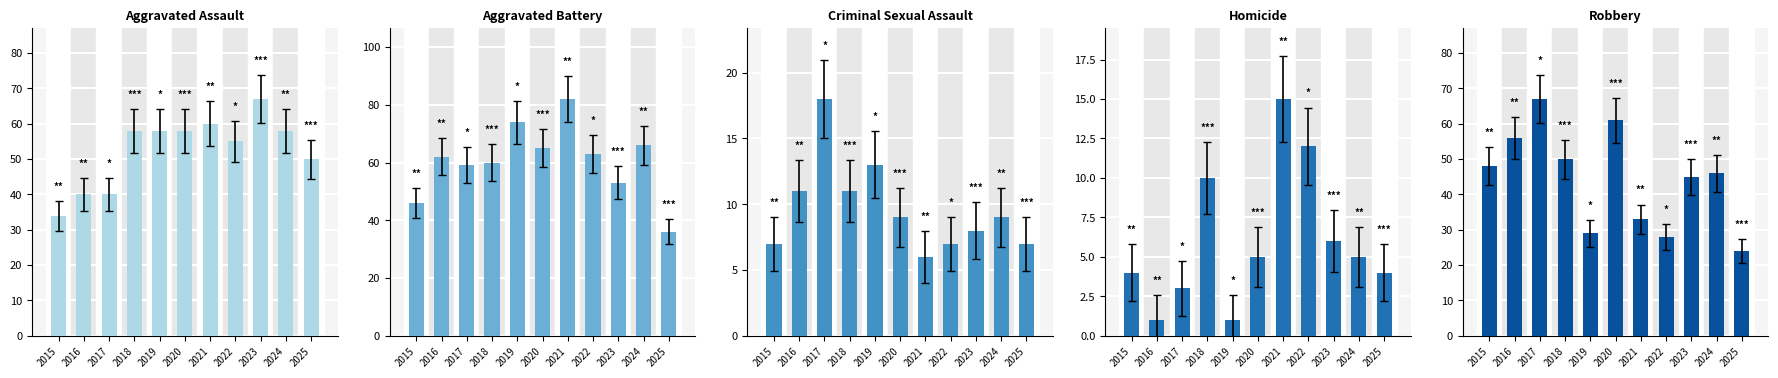

Are the bars horizontal?

No